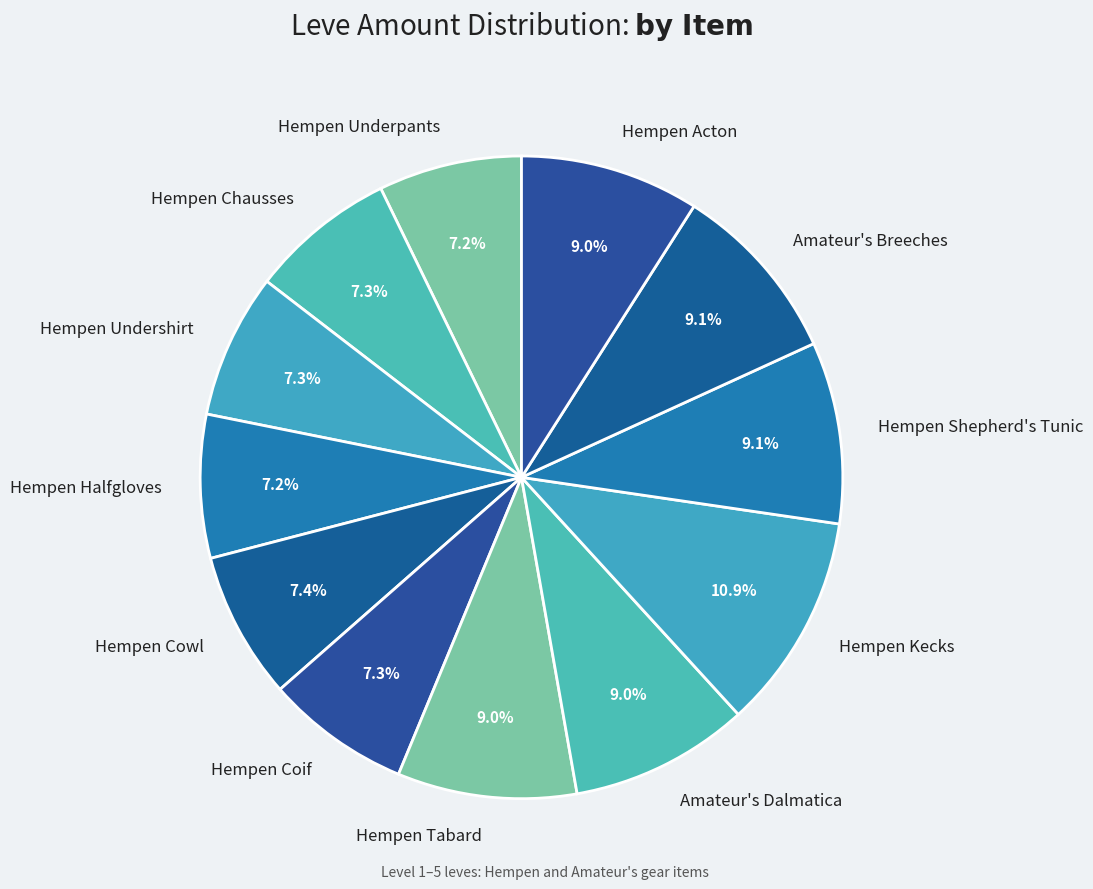

Is Hempen Kecks the majority of the pie?

No